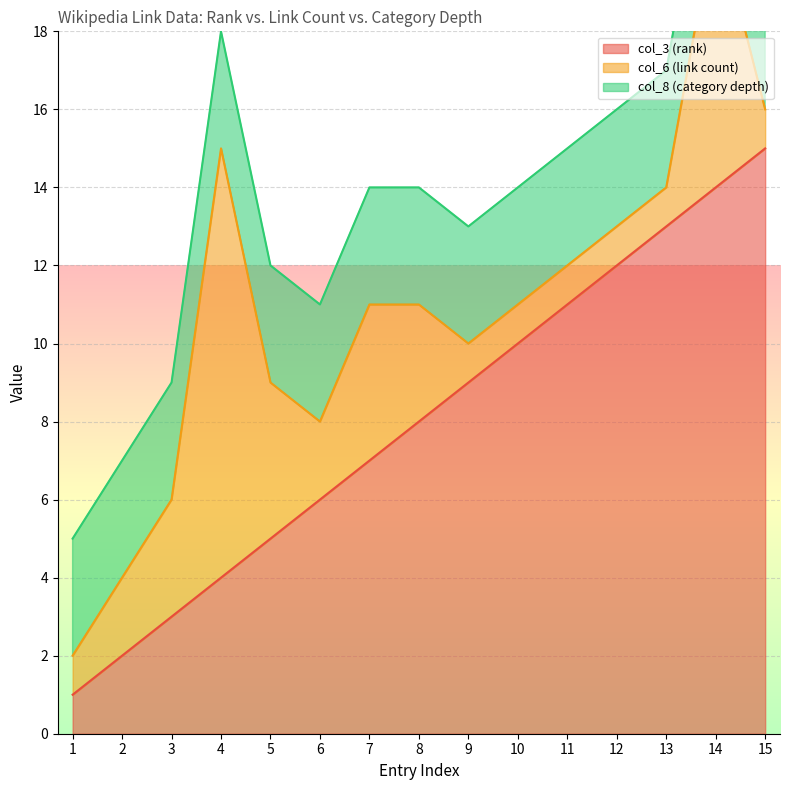

What is the value of the col_3 (rank) point at the 10th from the left?

10